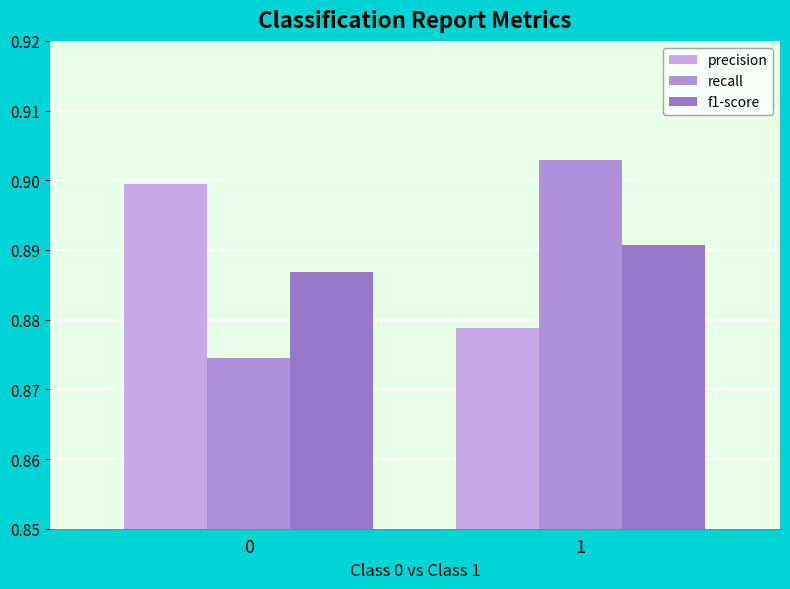

Between 0 and 1, which series saw the biggest shift?

recall